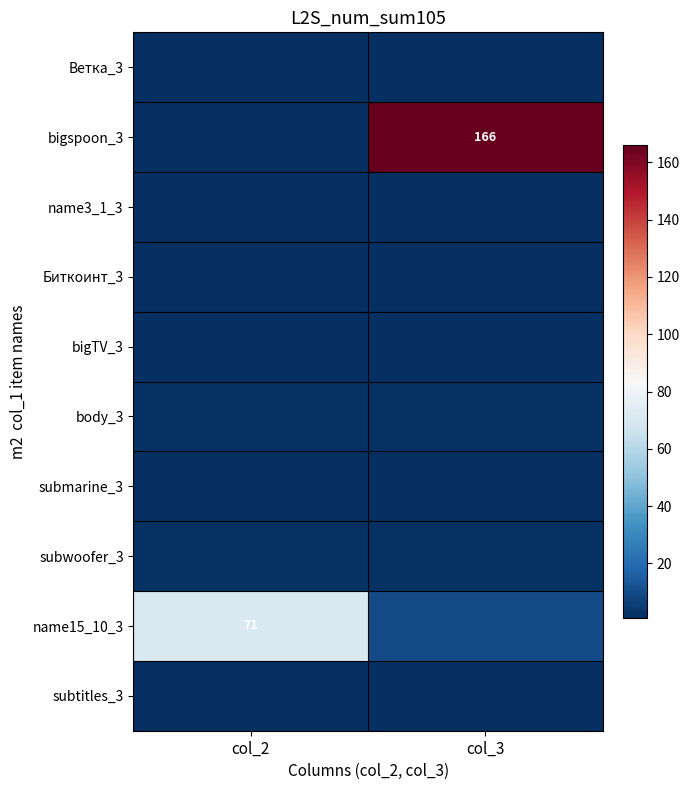

The value of submarine_3 at col_2 is 0. True or false?

False